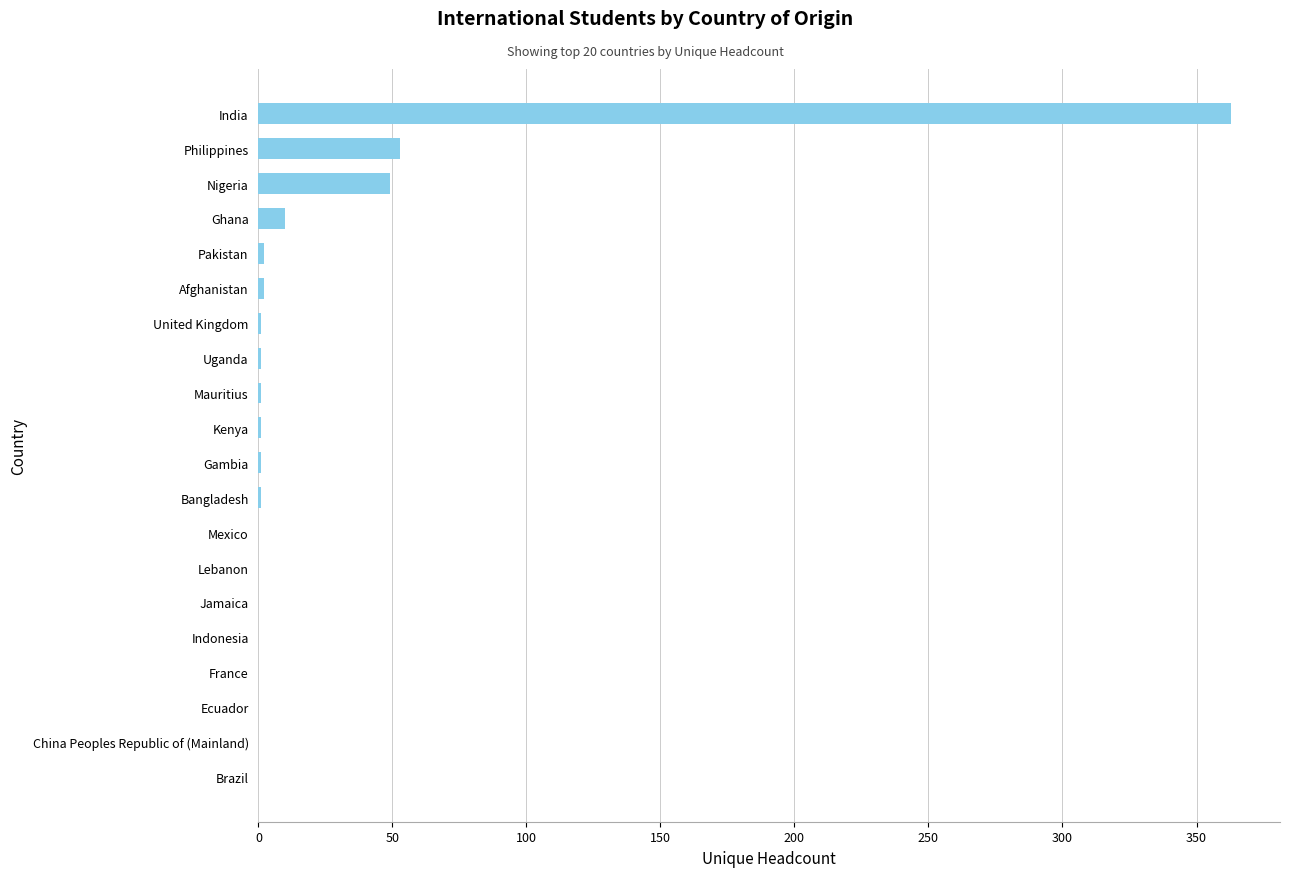

Count the number of categories in the chart.

20